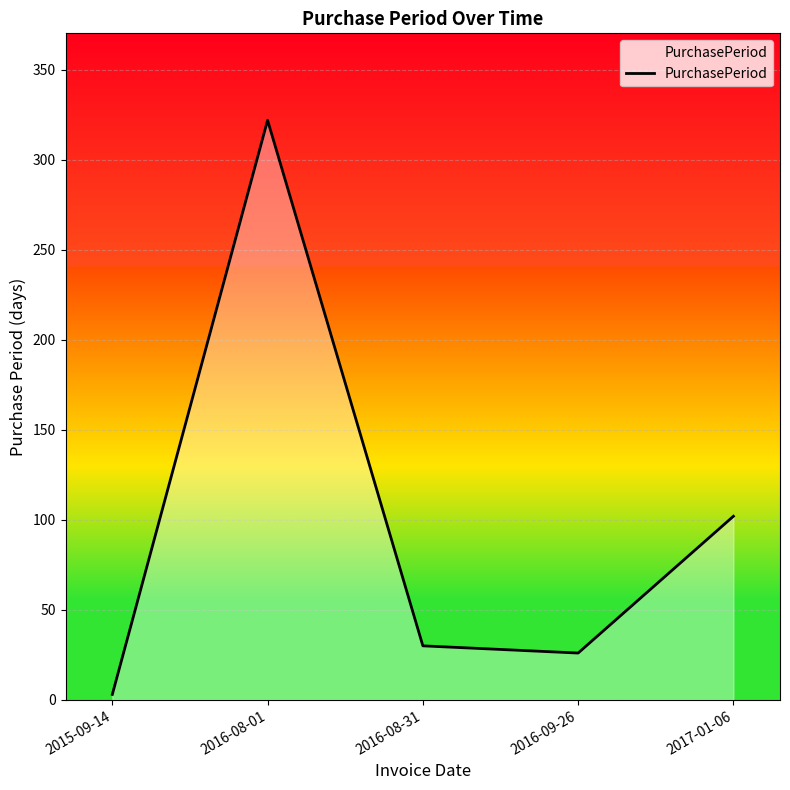

Is it true that the value at 2016-08-31 is 30?

True